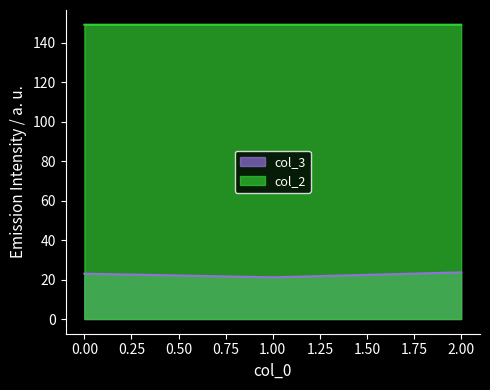

What is the difference between the col_3 values at 0.00 and 2.00?

0.7